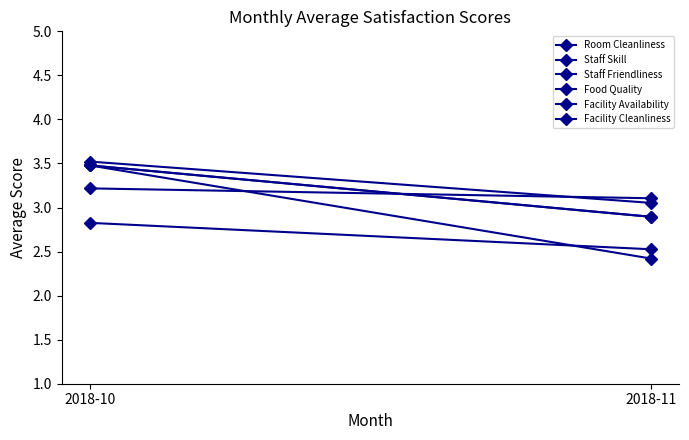

How many lines are shown in the chart?

6